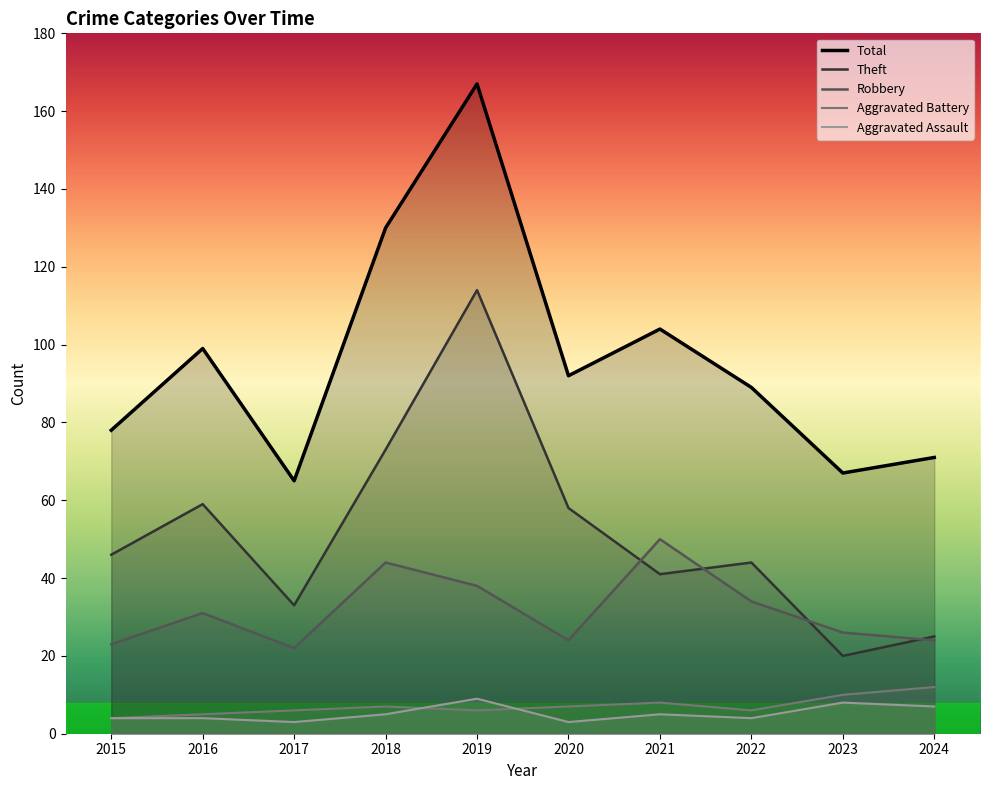

True or false: Theft and Total cross at least once.

False